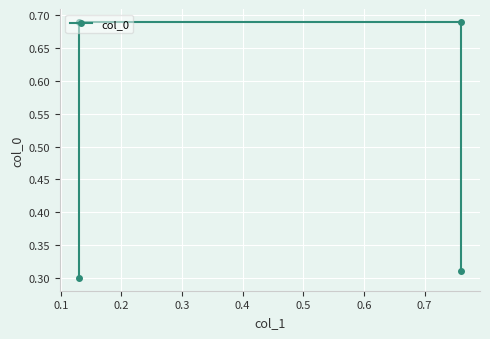

What is the minimum value shown in the chart?

0.3